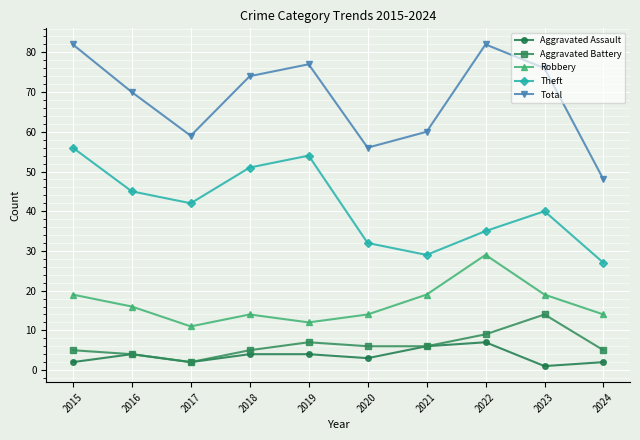

Rank the series by their maximum value, from highest to lowest.

Total, Theft, Robbery, Aggravated Battery, Aggravated Assault